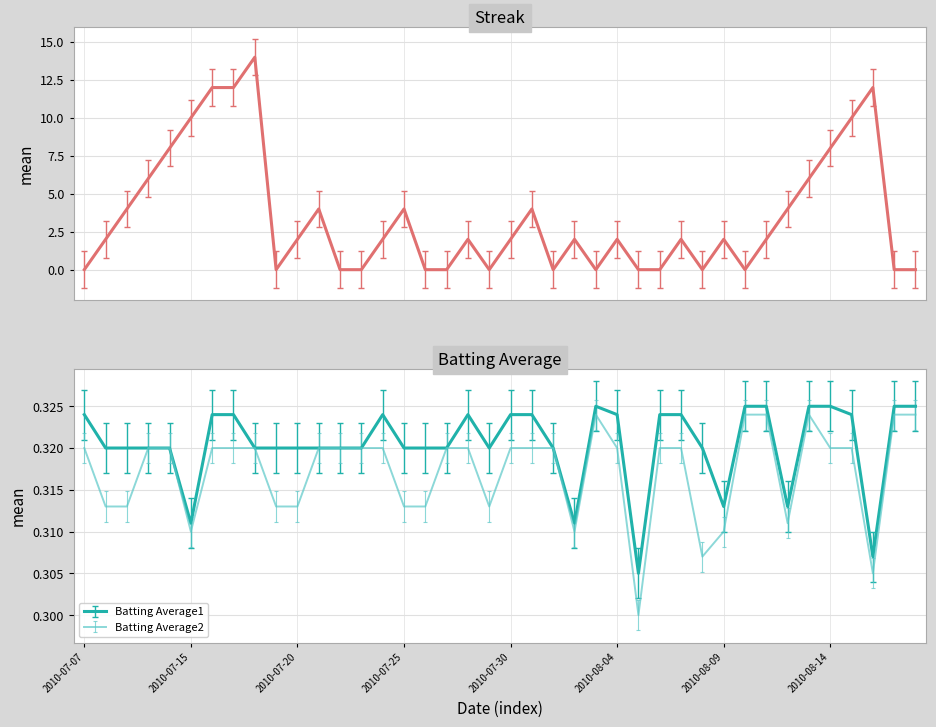

What is the lowest value of the Batting Average1 series?

0.3